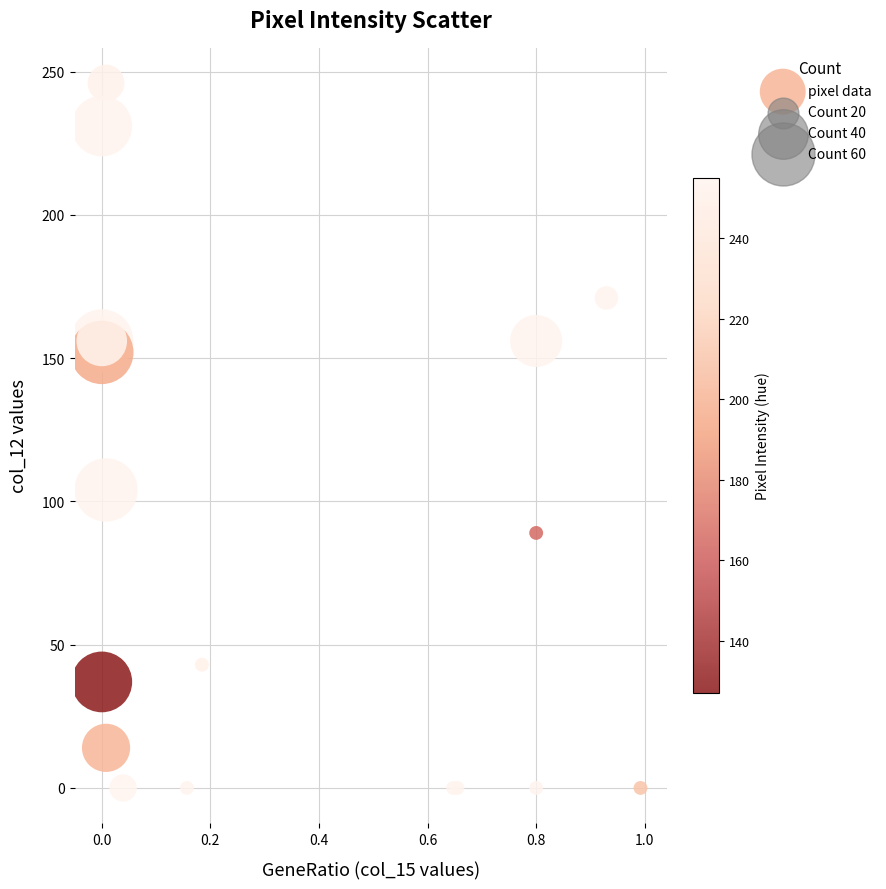

What Y value in the scatter plot is closest to 123?

104